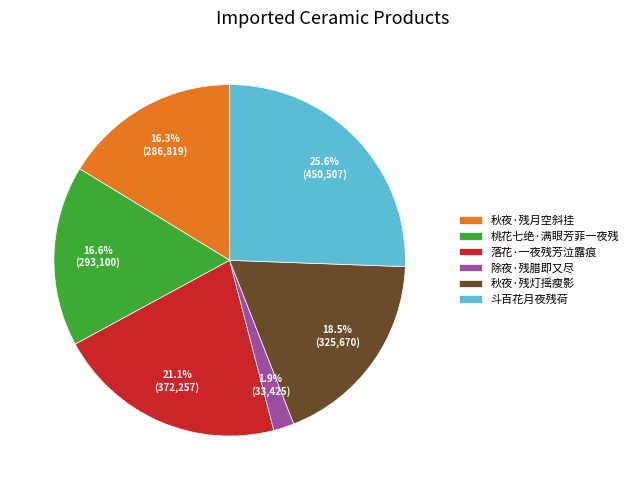

Between 桃花七绝·满眼芳菲一夜残 and 除夜·残腊即又尽, which is larger?

桃花七绝·满眼芳菲一夜残